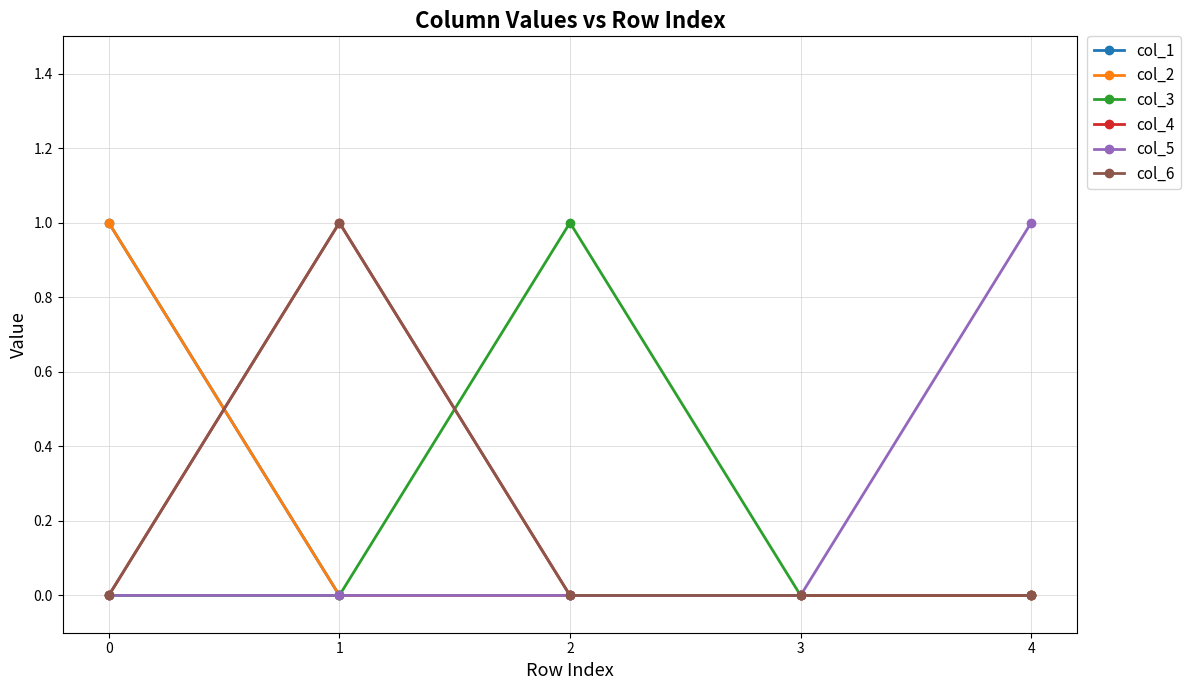

Does the chart have visible grid lines?

Yes